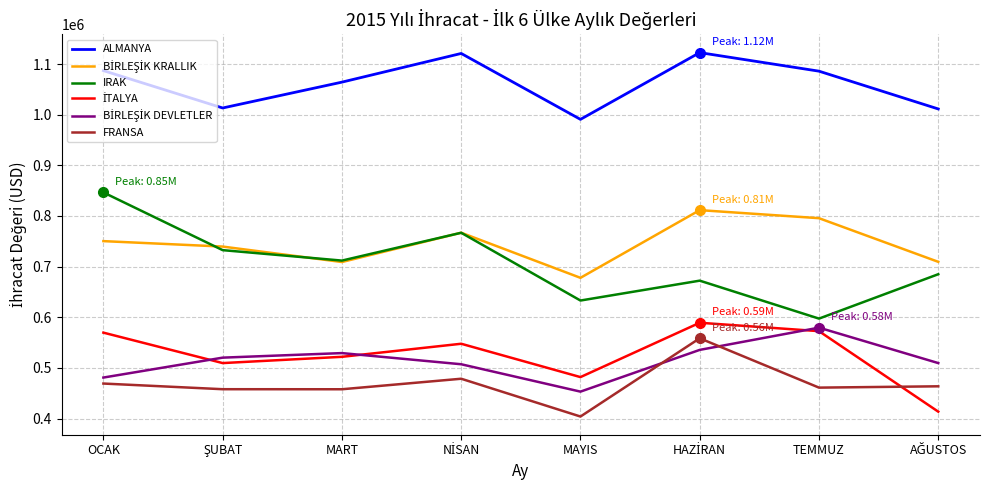

Does the chart have visible grid lines?

Yes